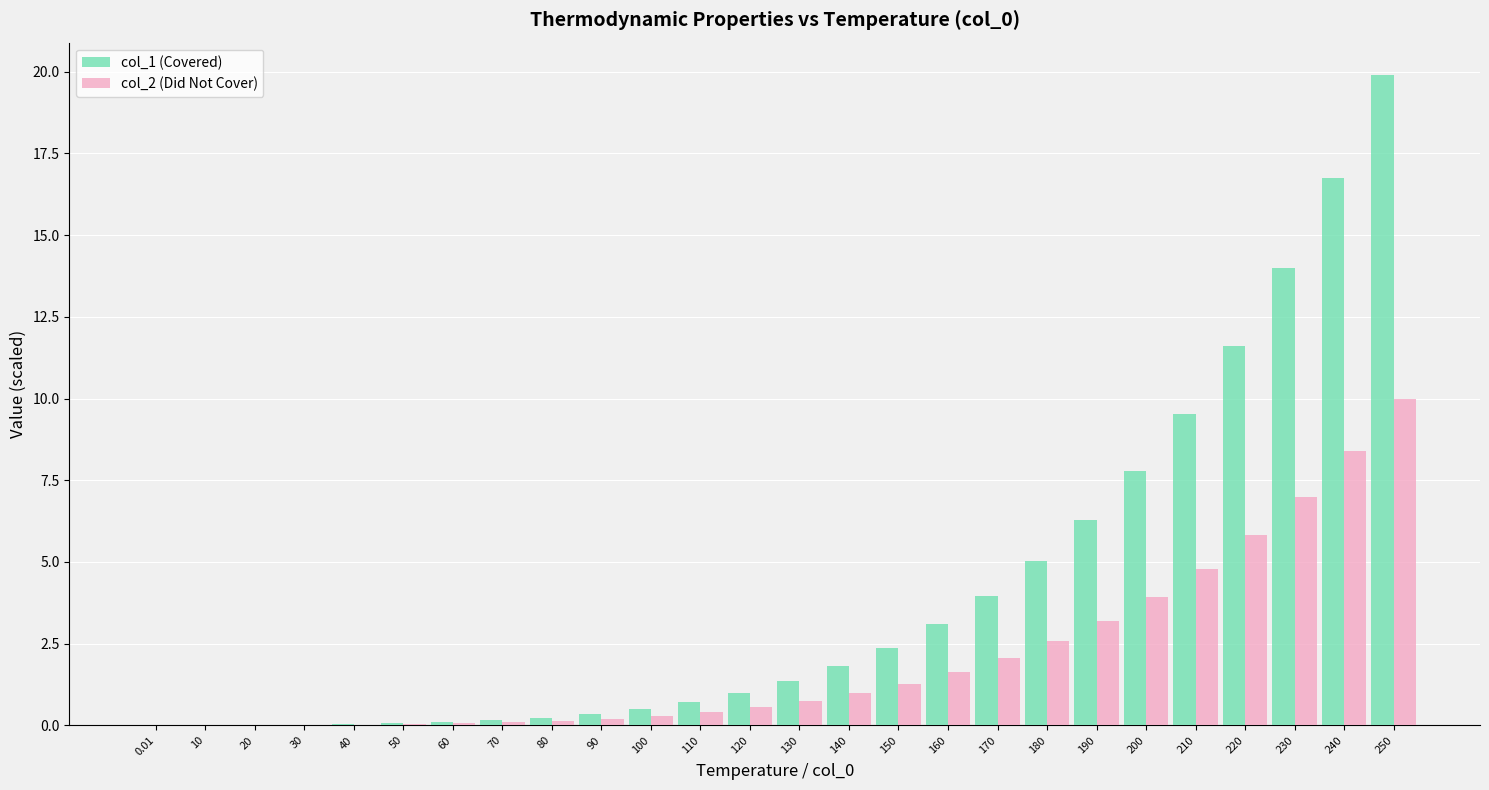

The col_2 (Did Not Cover) series shows 0.7 at 130. True or false?

True